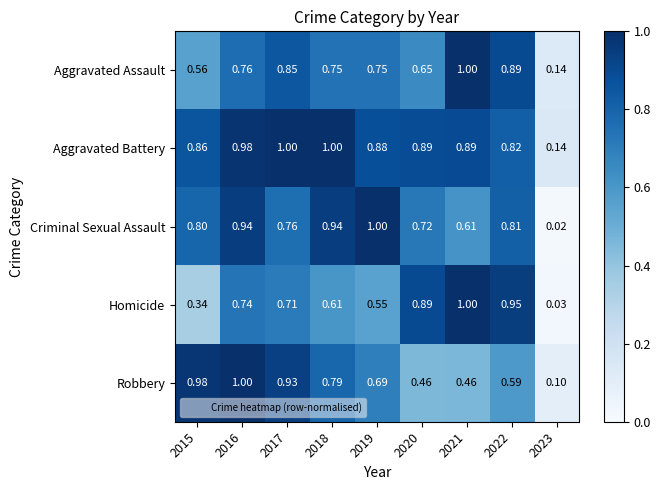

Is the value of Criminal Sexual Assault at 2020 greater than the value of Robbery at 2021?

Yes